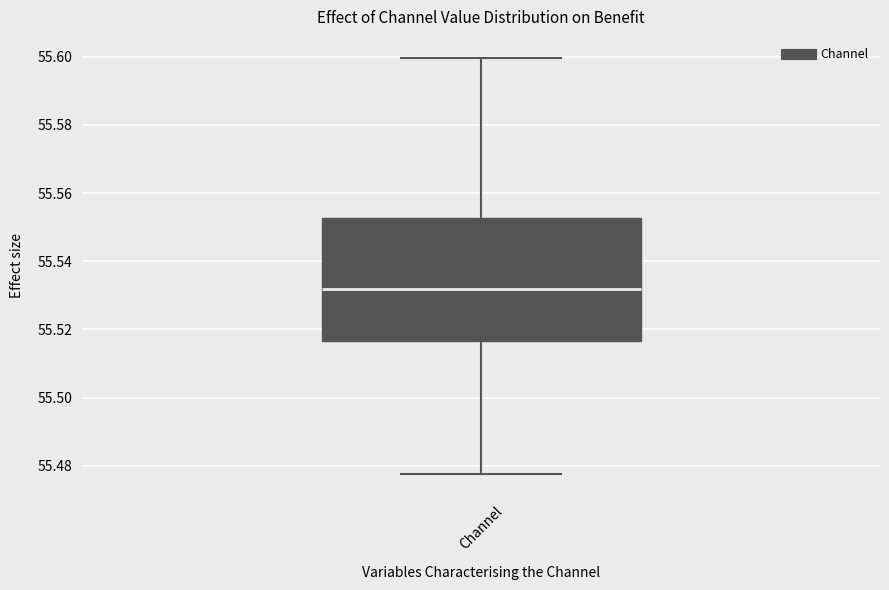

Read this box plot against the y-axis: the position of the median line, the range covered by the box, and the ends of both whiskers. The values are not printed on the chart, so give them approximately, as read against the axis.

median 55.532, box 55.516 to 55.552, whiskers 55.478 to 55.600